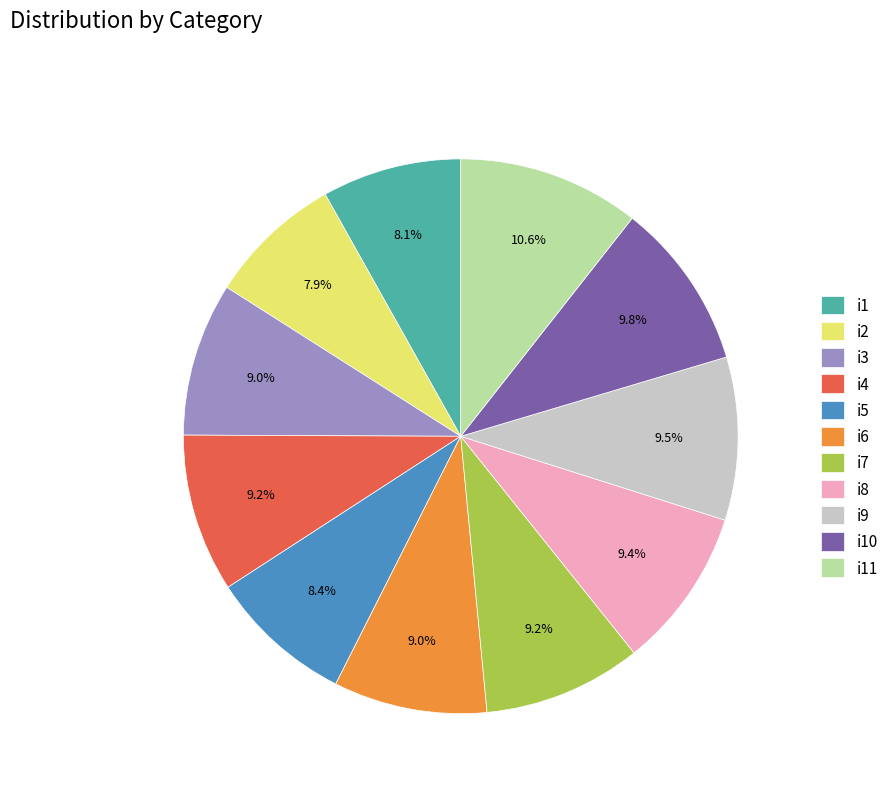

Approximately how many times larger is the value at i4 compared to i1?

1.1